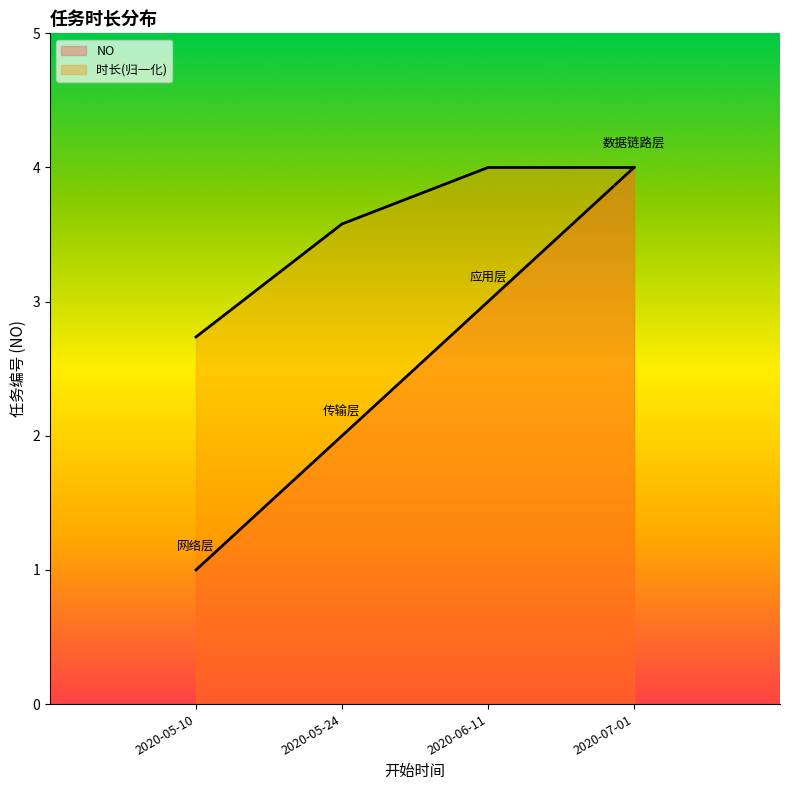

True or false: the data has more than 0 interior local peaks.

False